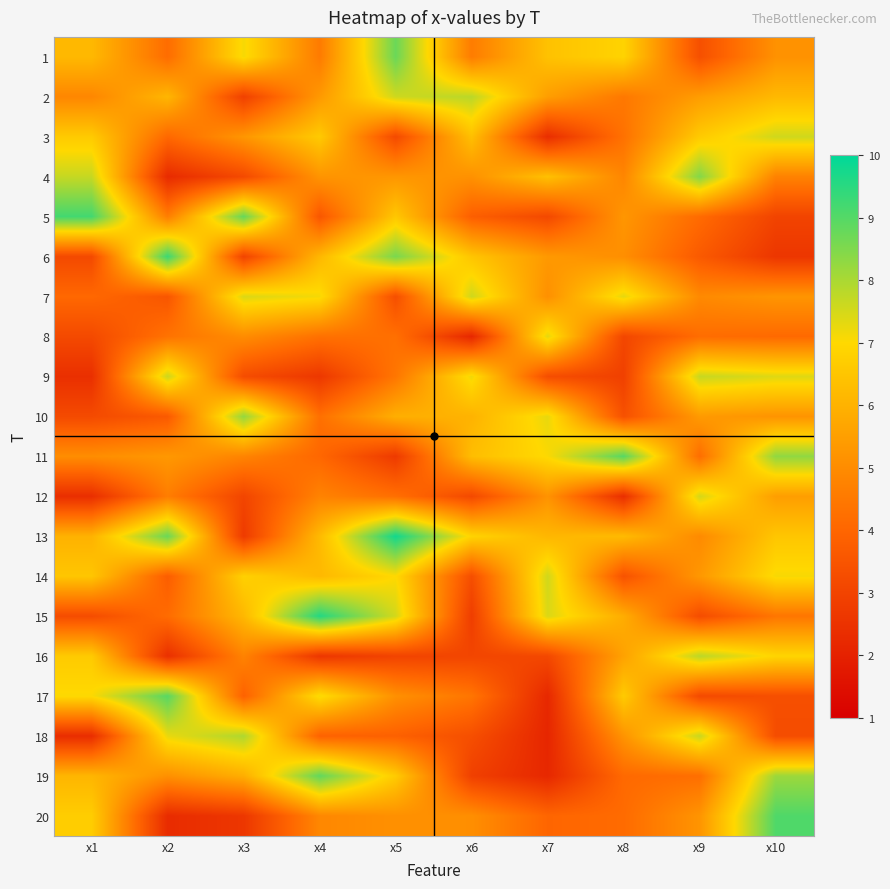

Reading left to right, list all the values displayed in this chart.

1: x1=6.2	x2=4.2	x3=7.1	x4=4.5	x5=8.7	x6=4.6	x7=6.4	x8=6.9	x9=3.4	x10=5.1
2: x1=4.9	x2=6.1	x3=2.9	x4=5.3	x5=7.6	x6=7.8	x7=5.5	x8=4.5	x9=5.4	x10=6.2
3: x1=6.6	x2=4.1	x3=5.3	x4=6.6	x5=3.2	x6=6.4	x7=2.4	x8=4.3	x9=6.6	x10=7.6
4: x1=7.7	x2=2.3	x3=3.2	x4=5.2	x5=5.3	x6=5.1	x7=6.4	x8=4.8	x9=8.4	x10=4.7
5: x1=9.2	x2=4.6	x3=8.8	x4=3.6	x5=6.5	x6=3.8	x7=3.1	x8=5.3	x9=4.1	x10=3.0
6: x1=3.2	x2=9.3	x3=3.0	x4=6.1	x5=8.6	x6=6.5	x7=5.3	x8=5.1	x9=3.7	x10=2.6
7: x1=4.1	x2=3.5	x3=7.4	x4=7.1	x5=3.3	x6=7.6	x7=5.1	x8=7.3	x9=4.9	x10=5.2
8: x1=3.2	x2=4.3	x3=5.0	x4=4.3	x5=4.3	x6=2.2	x7=7.3	x8=3.1	x9=4.2	x10=4.1
9: x1=2.4	x2=7.6	x3=3.3	x4=2.6	x5=4.4	x6=7.2	x7=3.3	x8=2.9	x9=7.7	x10=7.4
10: x1=3.2	x2=3.7	x3=8.3	x4=4.3	x5=5.9	x6=6.0	x7=7.3	x8=3.4	x9=5.4	x10=5.2
11: x1=5.0	x2=5.3	x3=4.8	x4=4.0	x5=2.7	x6=6.3	x7=7.0	x8=9.0	x9=4.2	x10=8.3
12: x1=2.4	x2=4.6	x3=3.0	x4=4.8	x5=4.2	x6=3.2	x7=5.2	x8=2.4	x9=7.5	x10=5.5
13: x1=6.0	x2=8.7	x3=2.7	x4=6.2	x5=9.8	x6=6.9	x7=6.1	x8=6.2	x9=5.0	x10=6.5
14: x1=6.5	x2=3.8	x3=6.8	x4=6.2	x5=7.0	x6=3.3	x7=7.6	x8=3.4	x9=5.3	x10=7.1
15: x1=3.3	x2=4.2	x3=6.1	x4=9.6	x5=7.5	x6=2.8	x7=7.4	x8=5.9	x9=3.3	x10=4.4
16: x1=6.6	x2=2.4	x3=4.8	x4=2.6	x5=3.0	x6=3.1	x7=3.1	x8=5.6	x9=7.8	x10=6.9
17: x1=7.0	x2=9.0	x3=3.9	x4=7.1	x5=5.1	x6=4.4	x7=2.2	x8=6.6	x9=3.2	x10=3.3
18: x1=2.4	x2=7.3	x3=7.9	x4=3.9	x5=3.9	x6=3.3	x7=2.1	x8=5.2	x9=7.6	x10=3.3
19: x1=6.1	x2=5.1	x3=5.9	x4=8.8	x5=6.6	x6=2.9	x7=2.2	x8=4.1	x9=4.2	x10=8.2
20: x1=6.7	x2=2.3	x3=2.6	x4=4.9	x5=5.1	x6=5.1	x7=4.0	x8=4.1	x9=5.2	x10=9.1